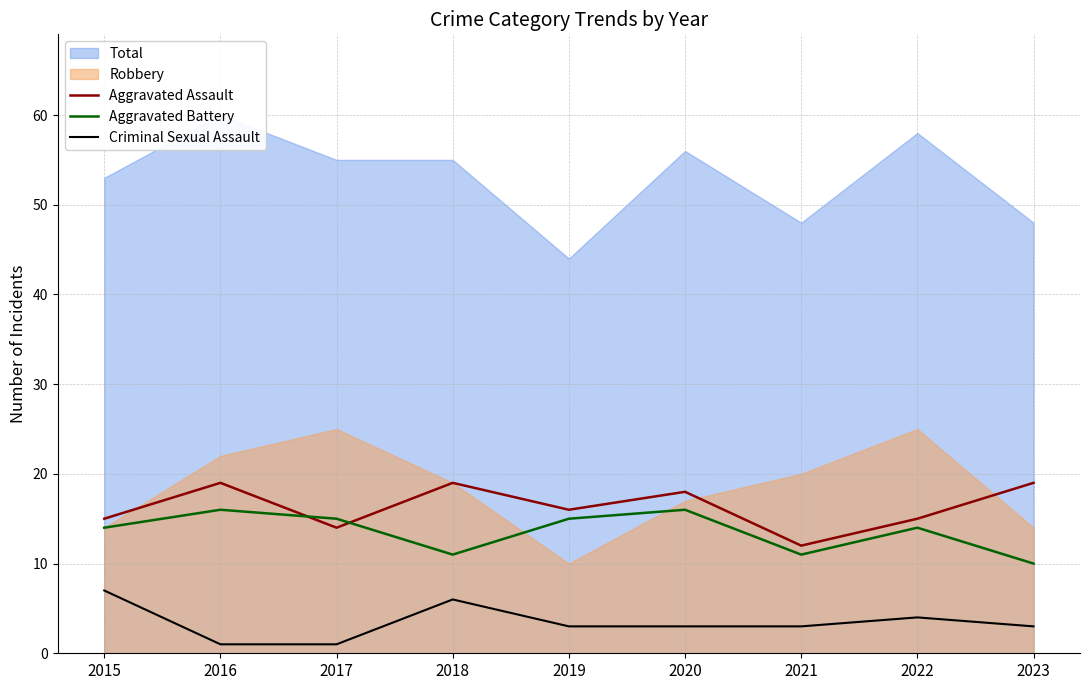

Count the number of categories in the chart.

9